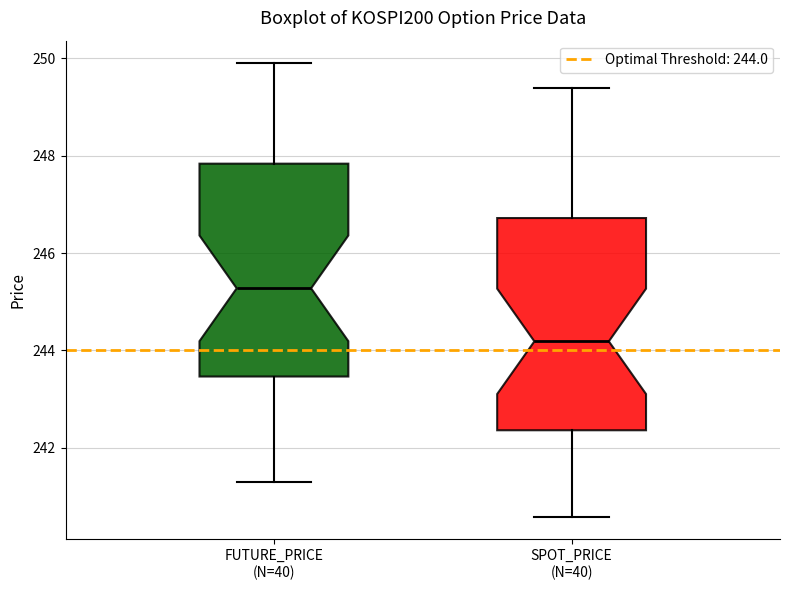

Reading left to right, transcribe this box plot: for each box, give where its median line is, the range the box spans, and where its two whiskers end, as read against the y-axis. The values are not printed on the chart, so give them approximately, as read against the axis.

FUTURE_PRICE (N=40): median 245.2, box 243.4 to 247.8, whiskers 241.4 to 250.0
SPOT_PRICE (N=40): median 244.2, box 242.4 to 246.8, whiskers 240.6 to 249.4